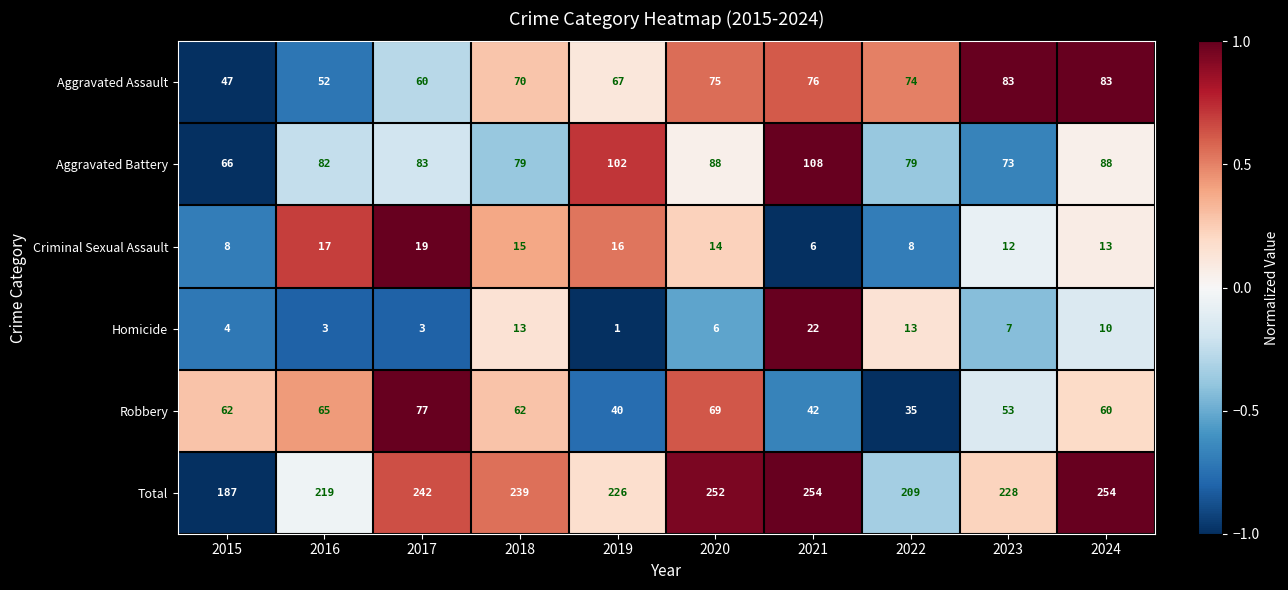

At how many categories does at least one series exceed 139?

10